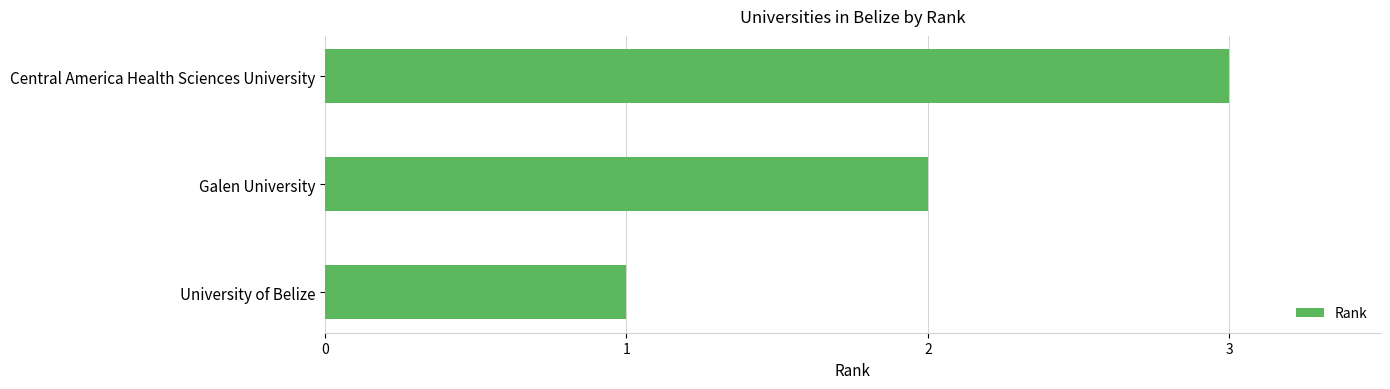

What is the difference between the maximum and minimum values?

2